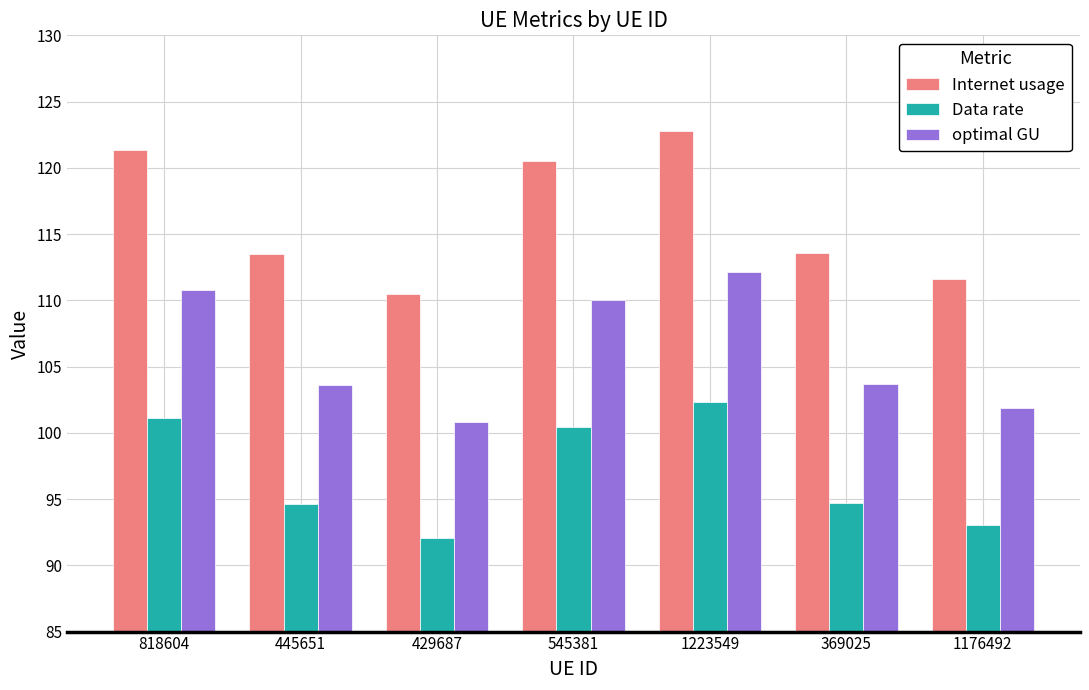

How many bars are there in each group?

3